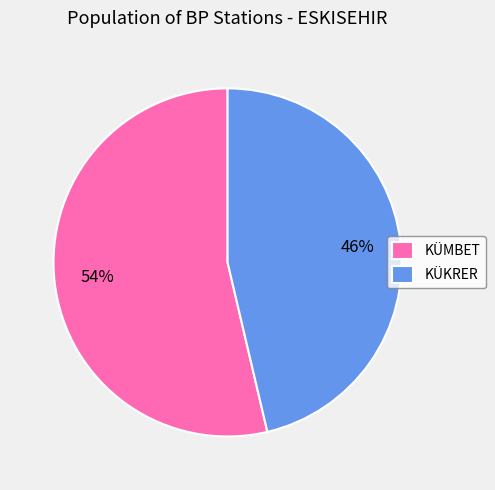

How many slices are in this pie chart?

2